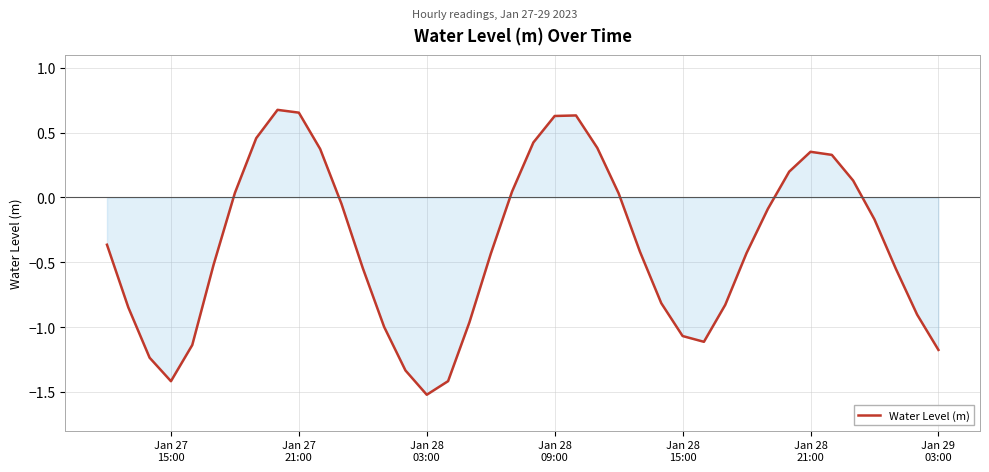

Does the chart have visible grid lines?

Yes